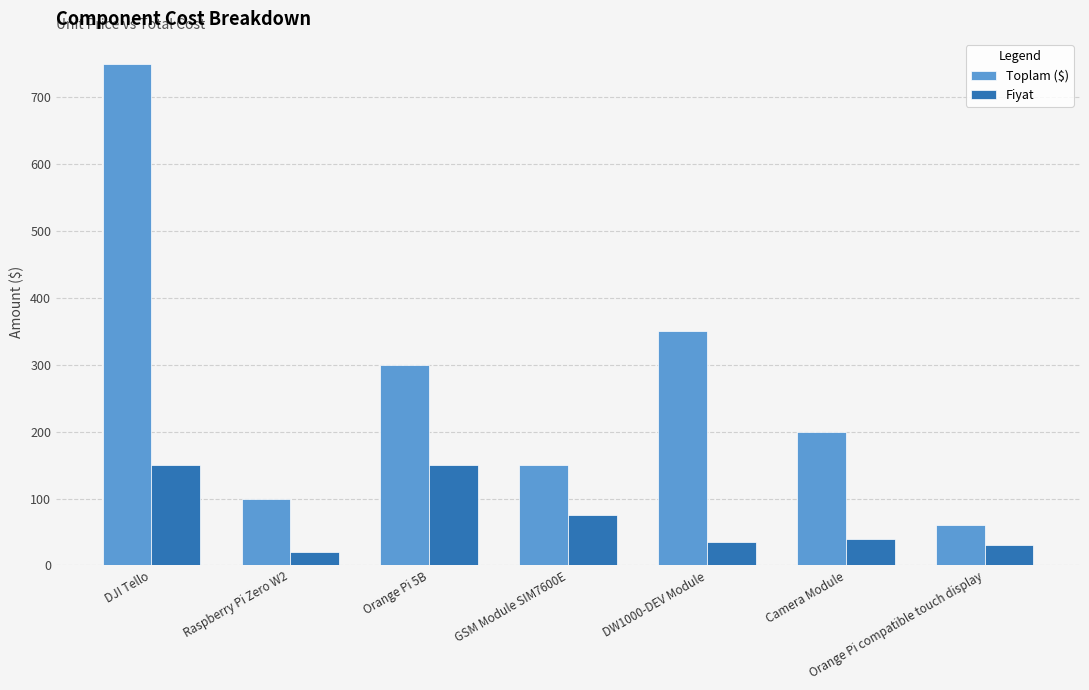

Reading right to left, transcribe all the data shown in this chart.

Toplam ($): 60	200	350	150	300	100	750
Fiyat: 30	40	35	75	150	20	150